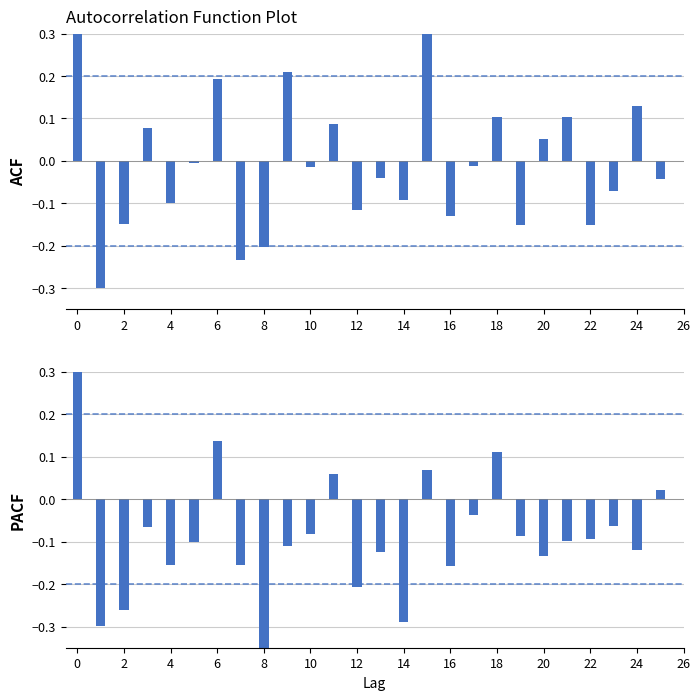

The value of PACF at 24 is -0.1. True or false?

False